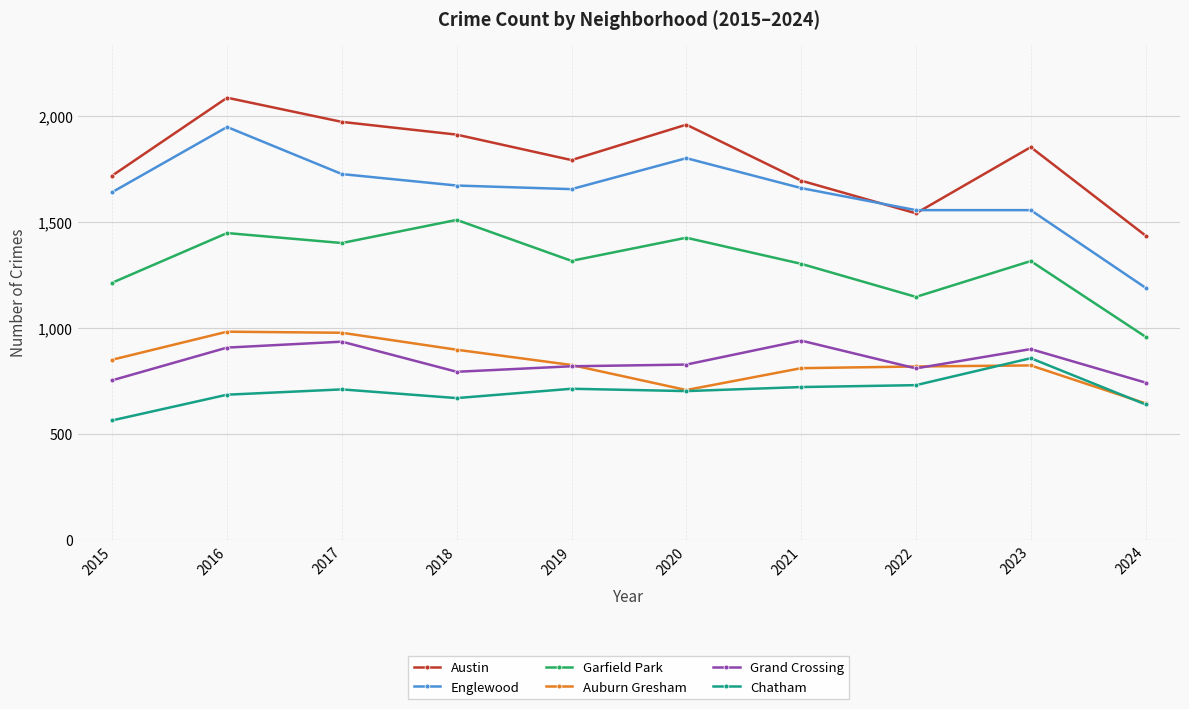

What is the value of the Chatham point at the 4th from the left?

670